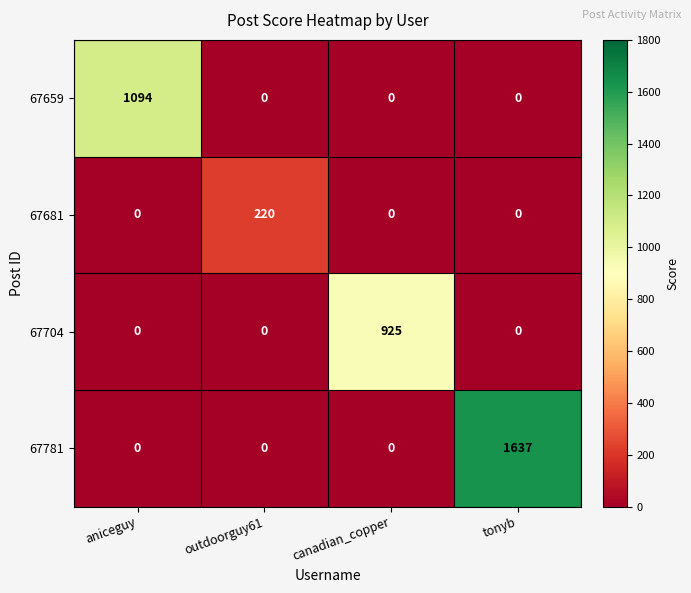

The value of 67681 at aniceguy is 0. True or false?

True